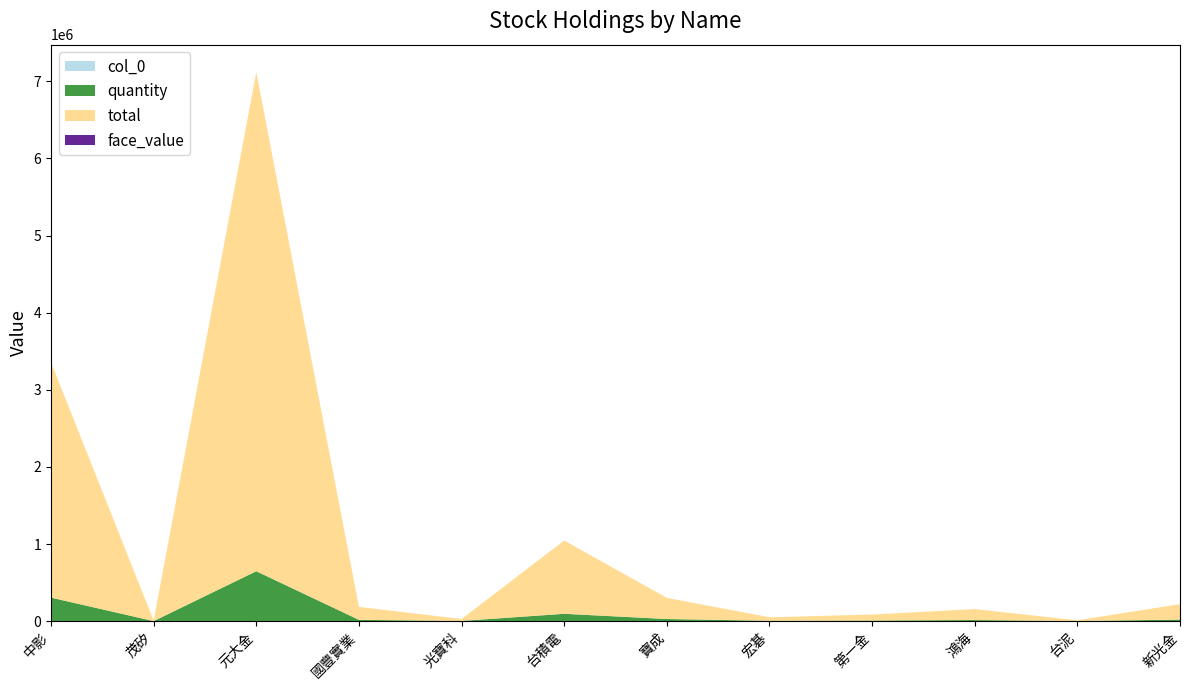

Reading right to left, what are all the values shown in this chart?

quantity: 20000	972	14168	7766	4545	27389	95000	2483	16752	647174	529	305000
total: 200000	9720	141680	77660	45450	273890	950000	24830	167520	6471740	5290	3050000
col_0: 91	90	89	88	87	86	85	84	83	82	81	80
face_value: 10	10	10	10	10	10	10	10	10	10	10	10